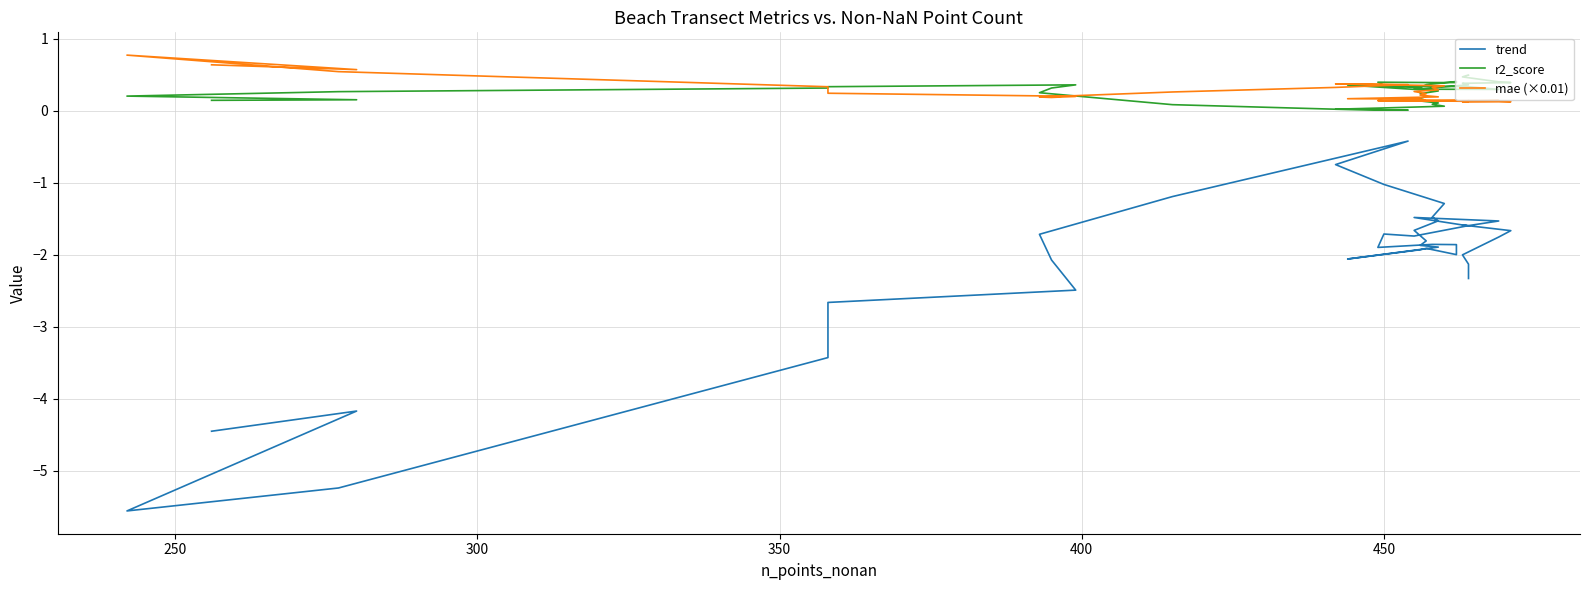

Reading right to left, what are all the values shown in this chart?

trend: -2.3	-2.1	-2.0	-1.8	-1.7	-1.6	-1.6	-1.5	-1.5	-1.6	-1.7	-1.7	-1.9	-1.9	-1.9	-2.0	-1.9	-1.9	-2.1	-1.9	-1.9	-1.8	-1.7	-1.5	-1.5	-1.3	-1.0	-0.8	-0.4	-0.7	-1.2	-1.7	-2.1	-2.5	-2.7	-3.4	-5.2	-5.6	-4.2	-4.5
r2_score: 0.5	0.5	0.5	0.4	0.4	0.4	0.4	0.3	0.3	0.3	0.3	0.4	0.4	0.4	0.4	0.4	0.4	0.3	0.4	0.3	0.2	0.2	0.1	0.1	0.1	0.1	0.0	0.0	0.0	0.0	0.1	0.2	0.3	0.4	0.3	0.3	0.3	0.2	0.1	0.1
mae (×0.01): 0.1	0.1	0.1	0.1	0.1	0.1	0.1	0.1	0.1	0.1	0.1	0.1	0.1	0.1	0.1	0.1	0.1	0.2	0.2	0.2	0.2	0.2	0.3	0.3	0.3	0.3	0.4	0.4	0.4	0.3	0.3	0.2	0.2	0.2	0.2	0.3	0.5	0.8	0.6	0.6